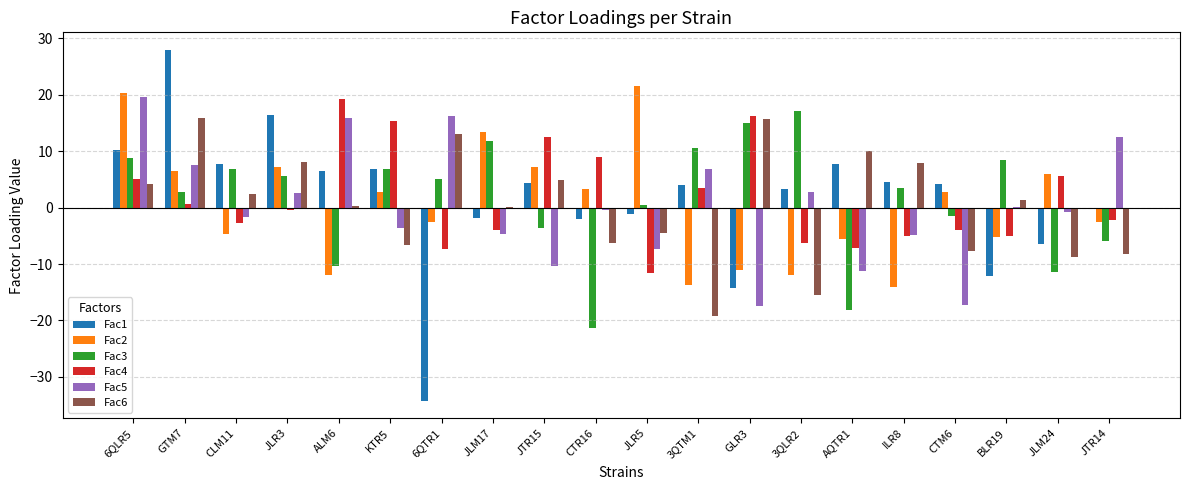

Are the bars grouped side by side (vs. stacked)?

Yes